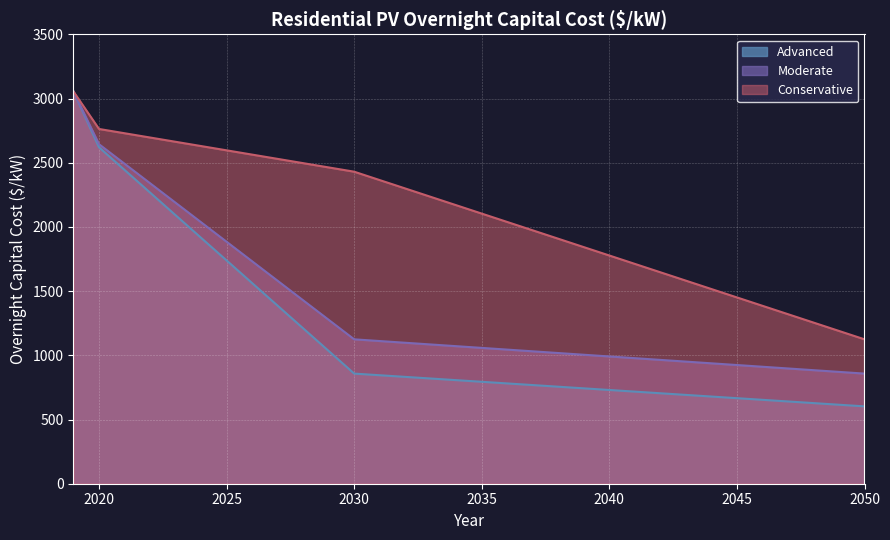

Which series has the widest spread of values?

Advanced